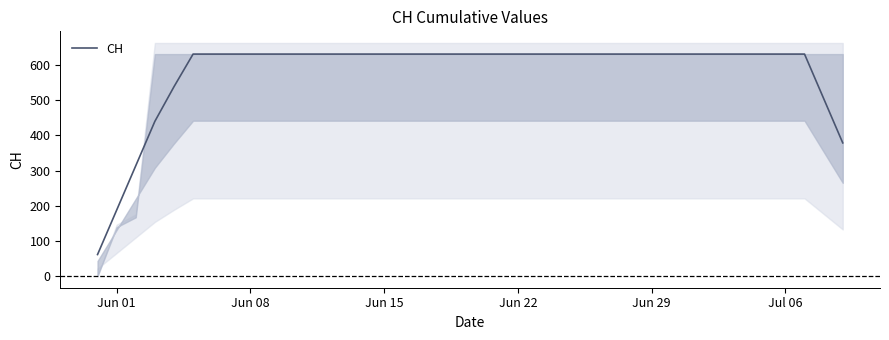

What is the lowest value of the CH series?

61.2